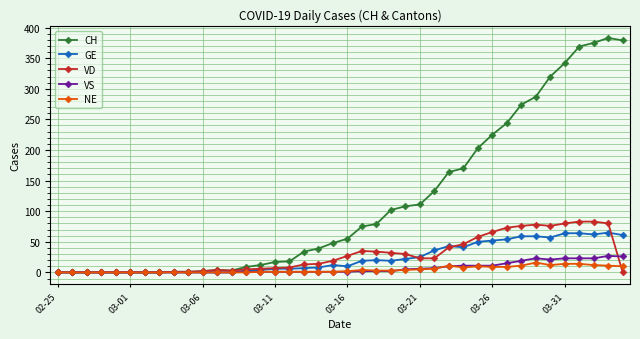

Which series has the widest spread of values?

CH